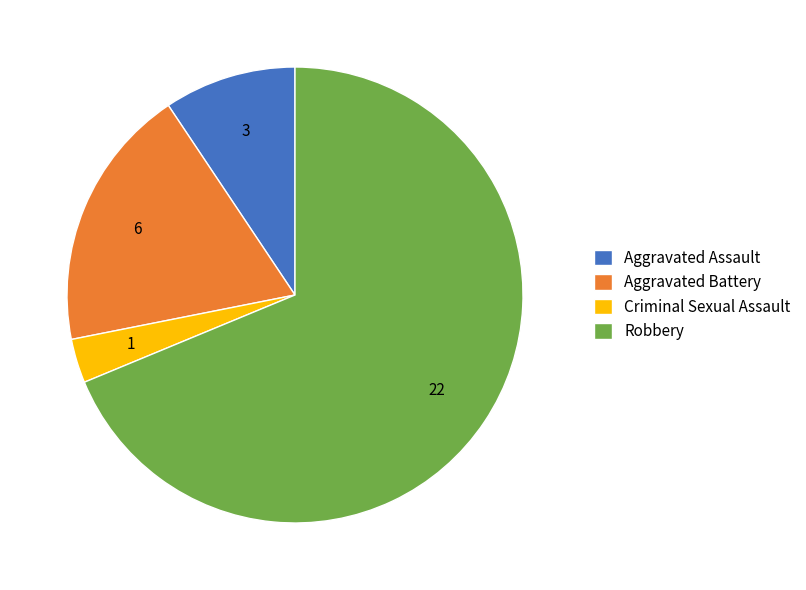

What is the largest slice in the pie chart?

Robbery